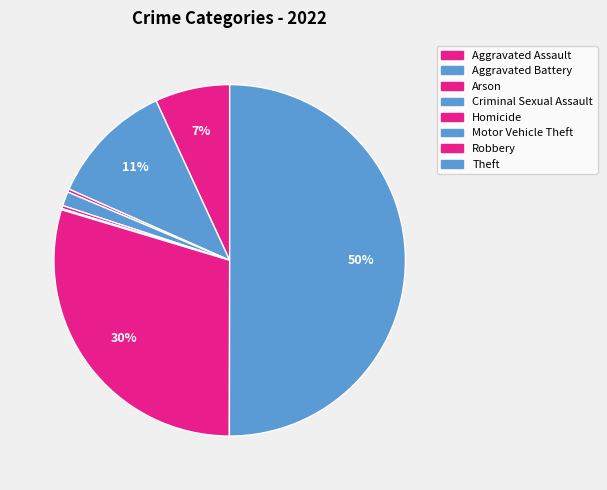

Rank the categories by value from lowest to highest.

Motor Vehicle Theft, Arson, Homicide, Criminal Sexual Assault, Aggravated Assault, Aggravated Battery, Robbery, Theft